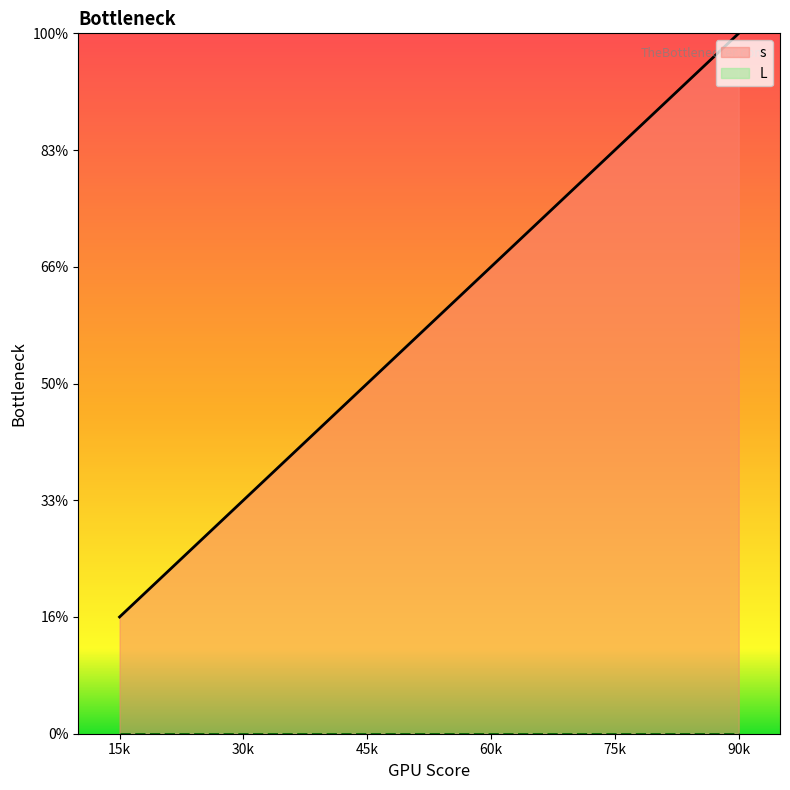

True or false: L and s cross at least once.

False